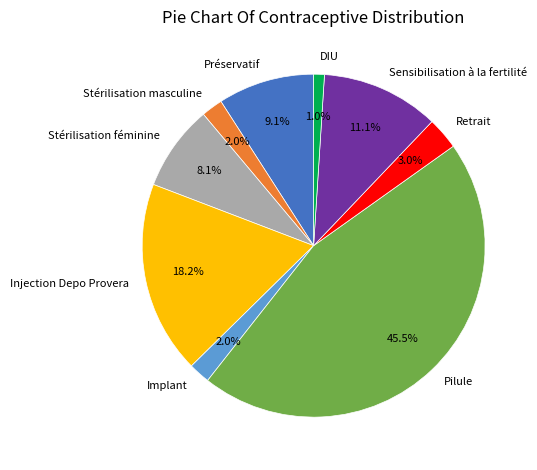

To the nearest percent, what is the average slice percentage?

11%